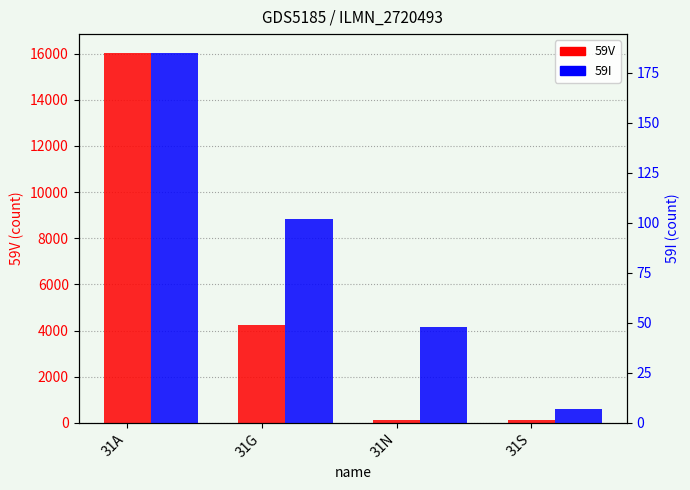

Which has a higher value, 31G or 31A?

31A